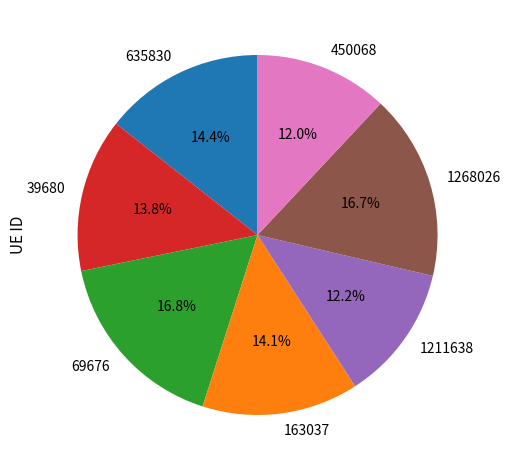

Does 69676 account for over 50% of the chart?

No